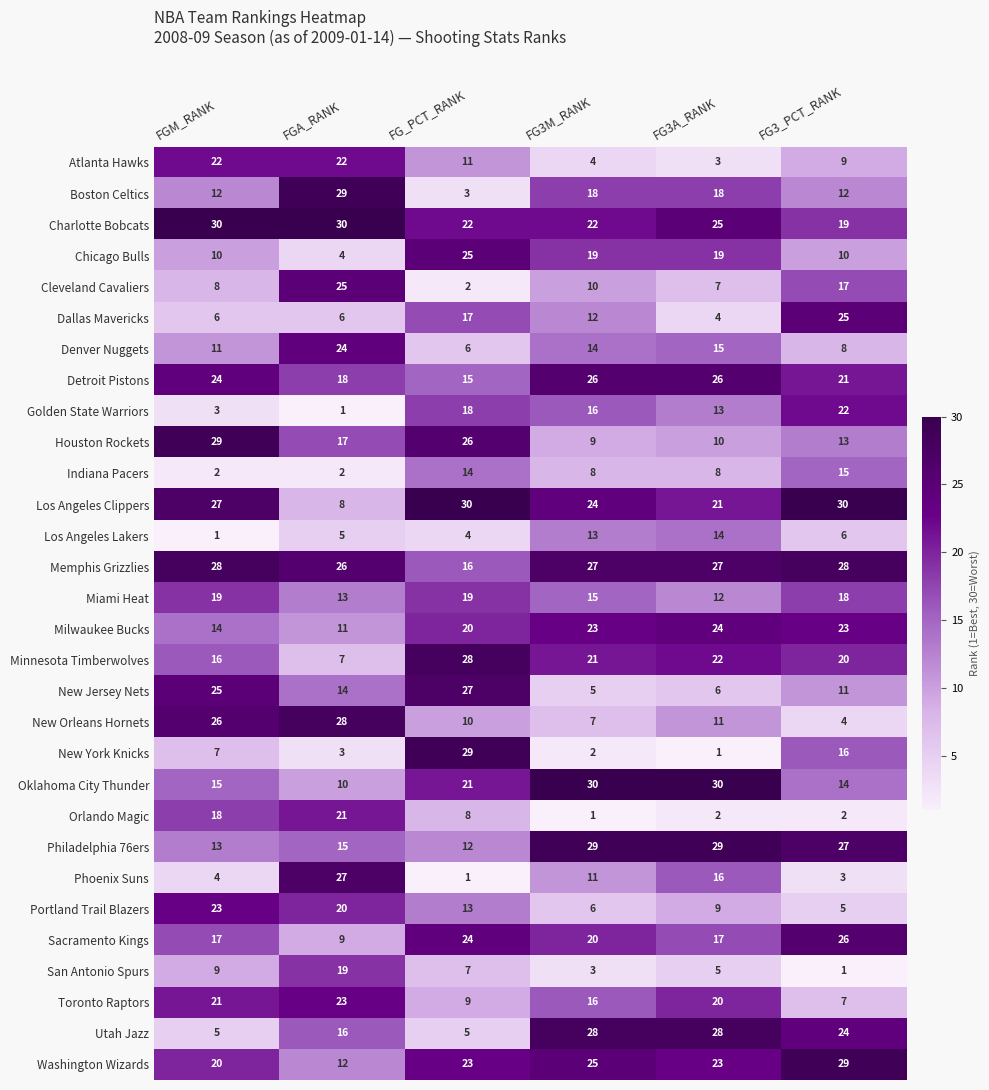

Which series has the widest spread of values?

New York Knicks